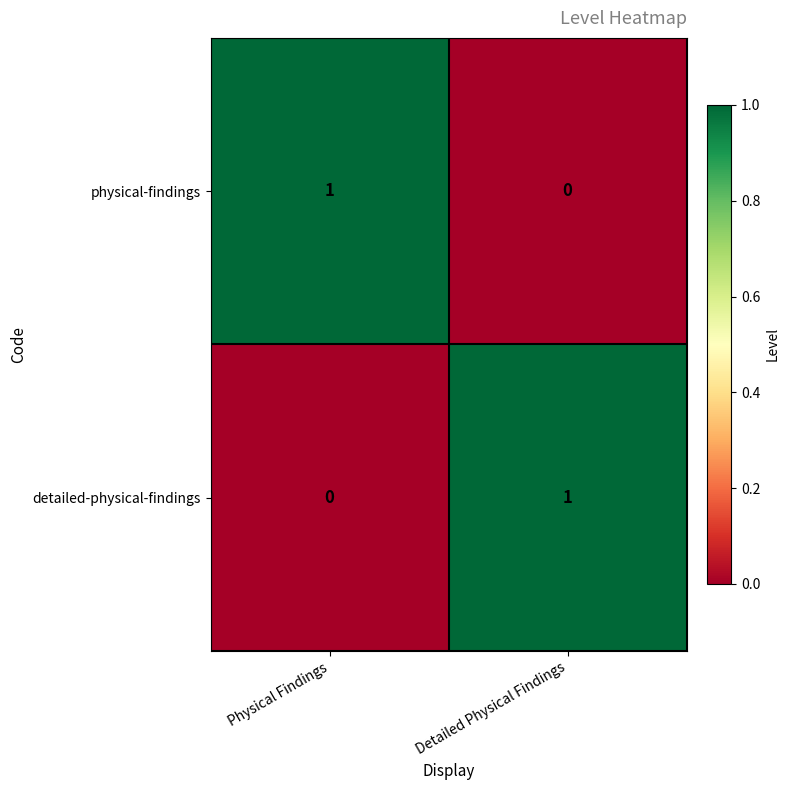

At Physical Findings, list the series in order from largest to smallest.

physical-findings, detailed-physical-findings